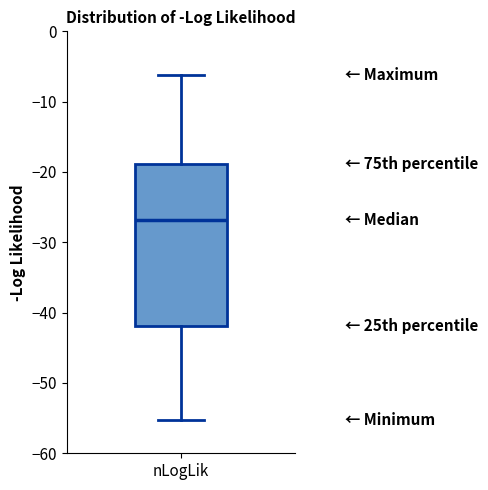

Read this box plot against the y-axis: the position of the median line, the range covered by the box, and the ends of both whiskers. The values are not printed on the chart, so give them approximately, as read against the axis.

median -27, box -42 to -19, whiskers -55 to -6